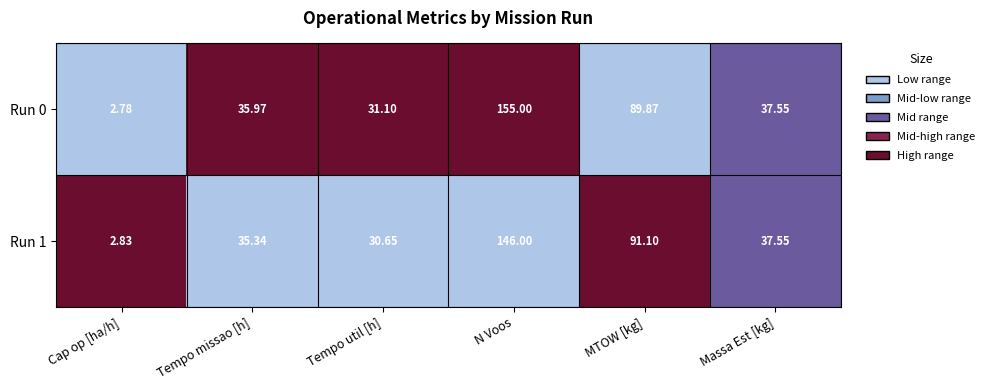

Rank the categories by Run 1 value from lowest to highest.

Cap op [ha/h], Tempo util [h], Tempo missao [h], Massa Est [kg], MTOW [kg], N Voos